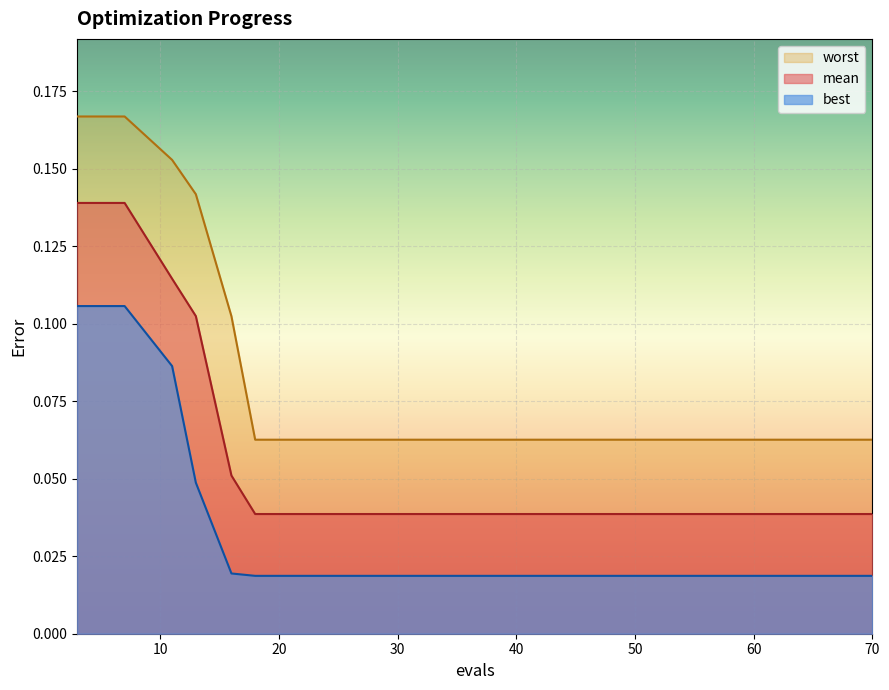

What is the total value across all series at 42?

0.1